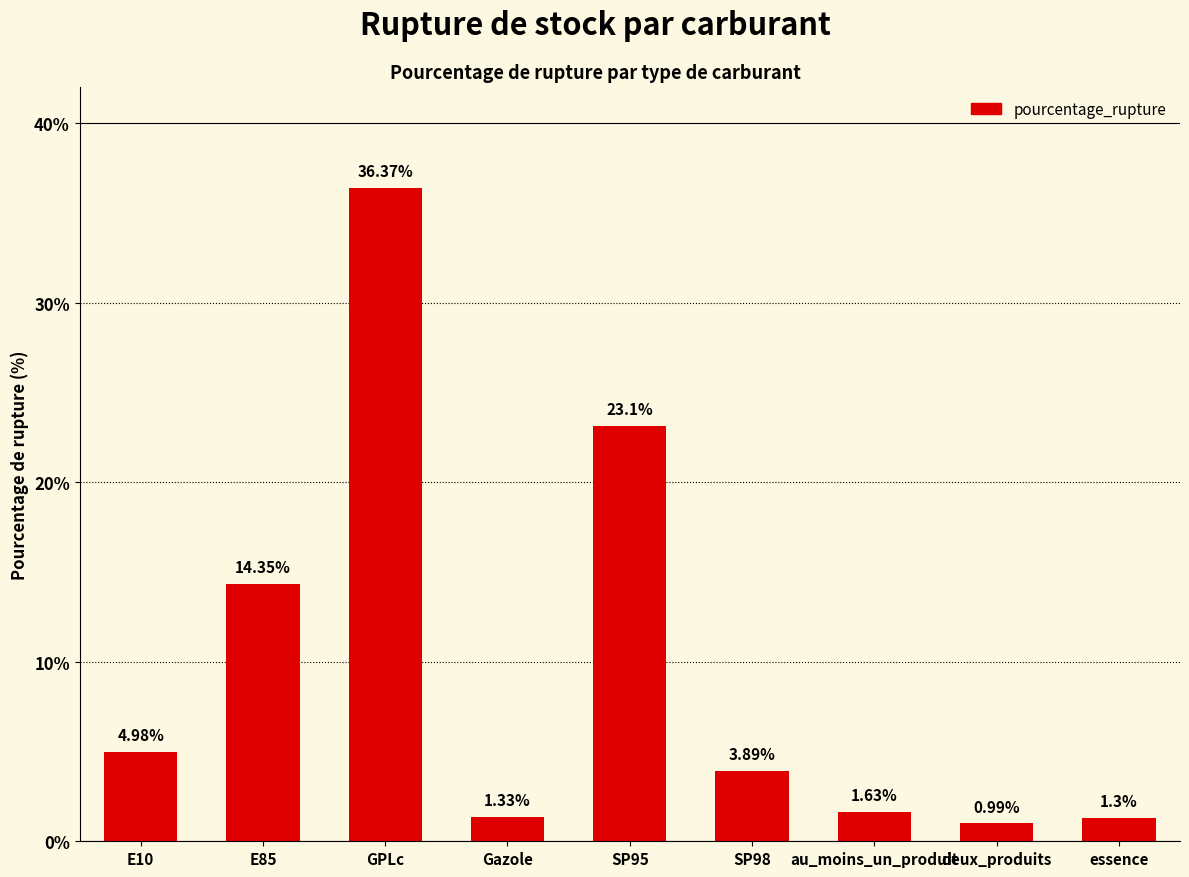

What is the difference between the maximum and second lowest values?

35.1